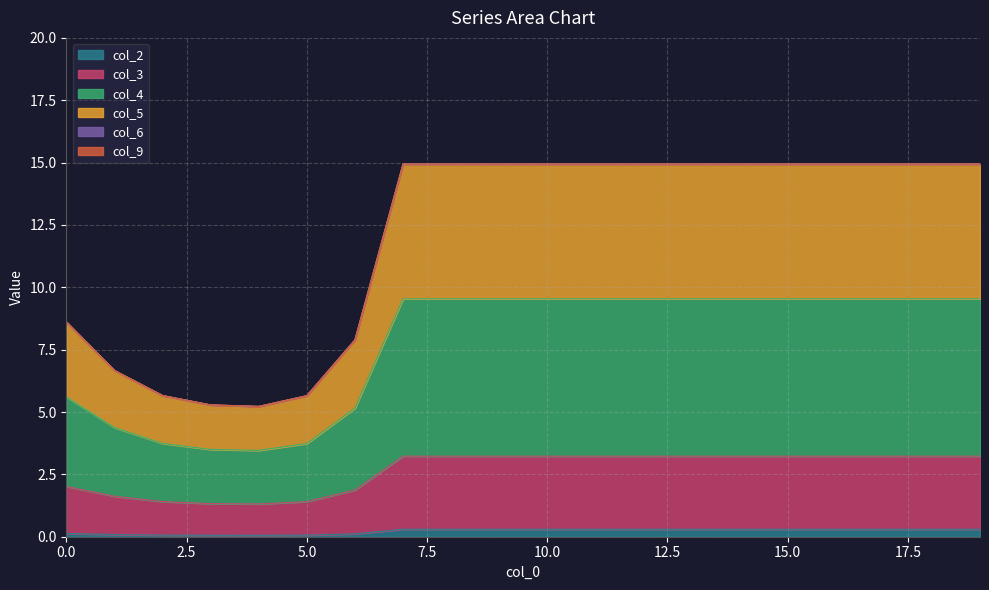

What is the greatest value displayed?

14.9